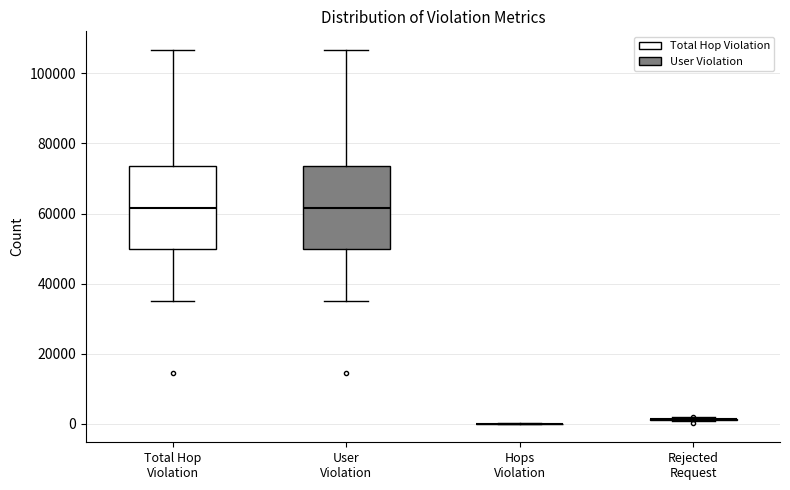

Reading left to right, read every box against the y-axis: the position of its median line, the range the box covers, and the ends of its whiskers. The values are not printed on the chart, so give them approximately, as read against the axis.

Total Hop Violation: median 62000, box 50000 to 74000, whiskers 34000 to 106000
User Violation: median 62000, box 50000 to 74000, whiskers 34000 to 106000
Hops Violation: box collapsed to a line at 0, whiskers 0 to 0
Rejected Request: box collapsed to a line at 2000, whiskers 0 to 2000